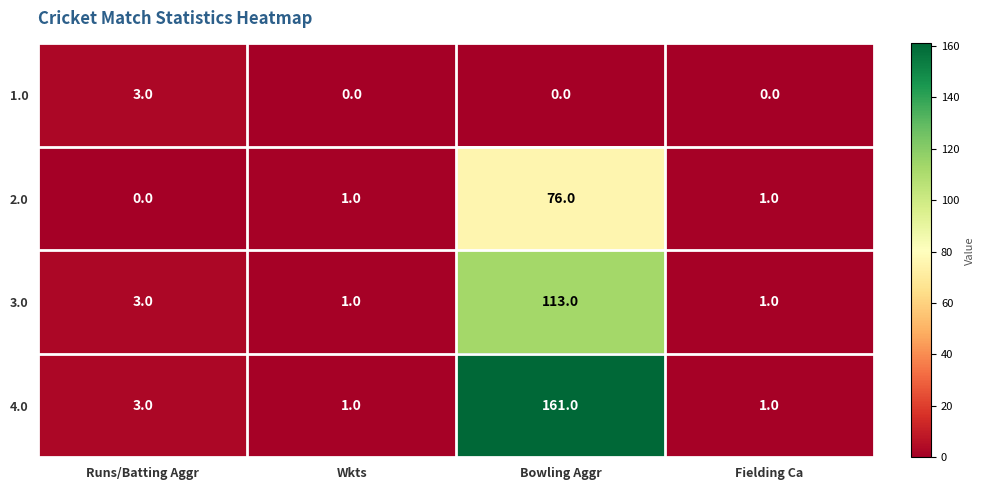

What is the spread (max minus min) of values at Runs/Batting Aggr?

3